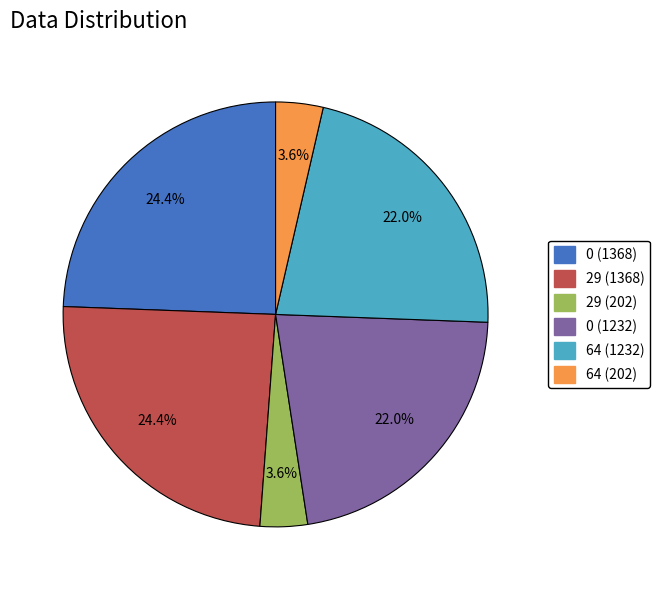

Does any single category account for the majority?

No